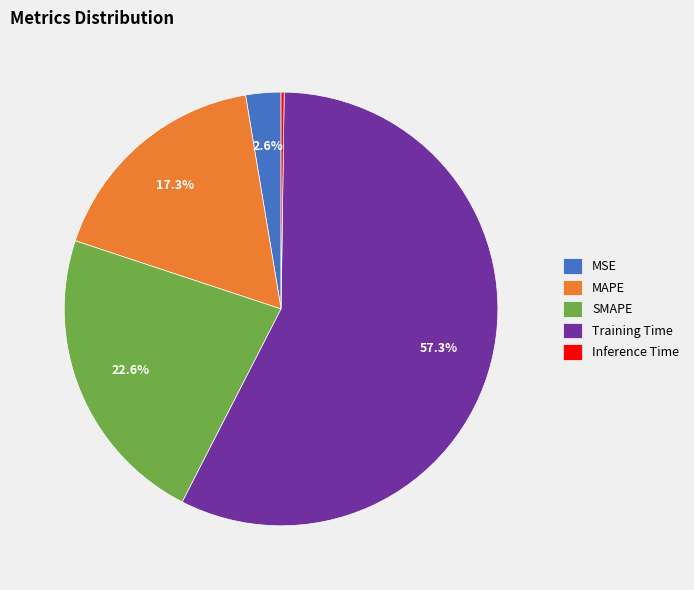

How much of the chart is everything except MSE?

97.4%